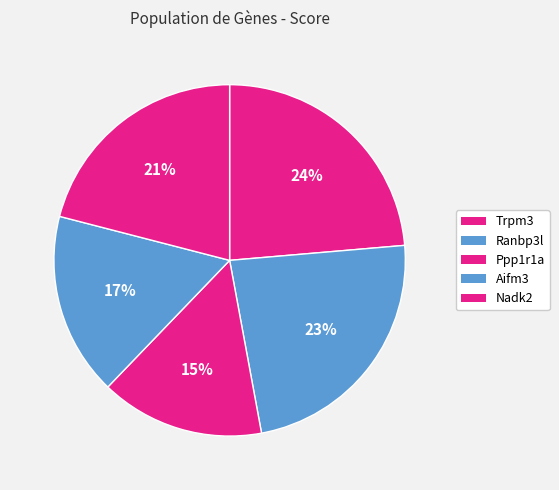

Approximately how many times larger is the value at Ppp1r1a compared to Aifm3?

0.9